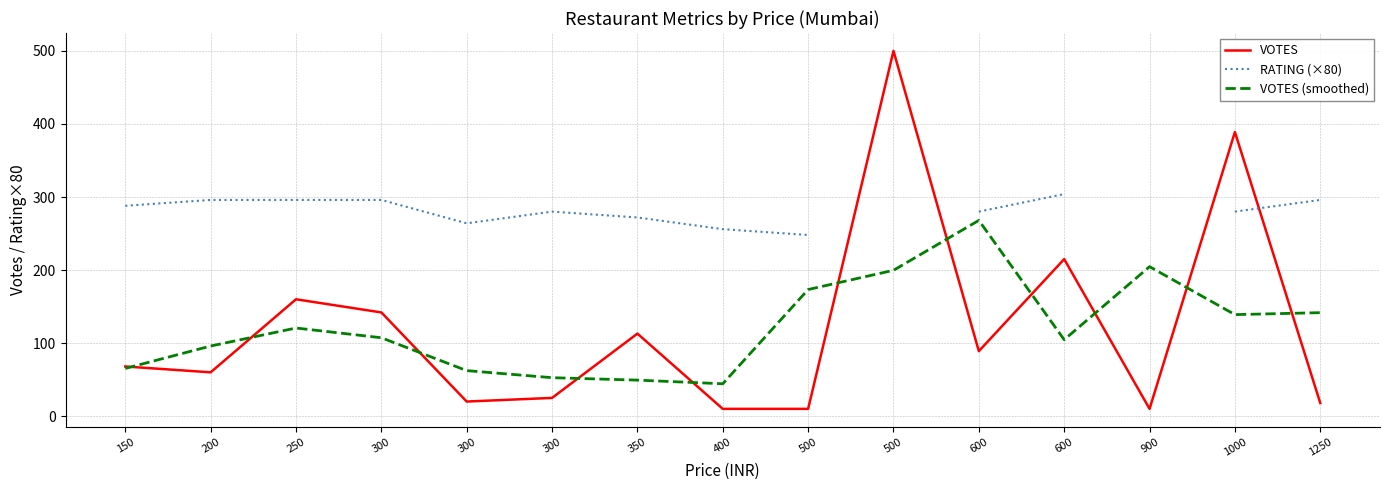

Which category has the highest value across all series?

500